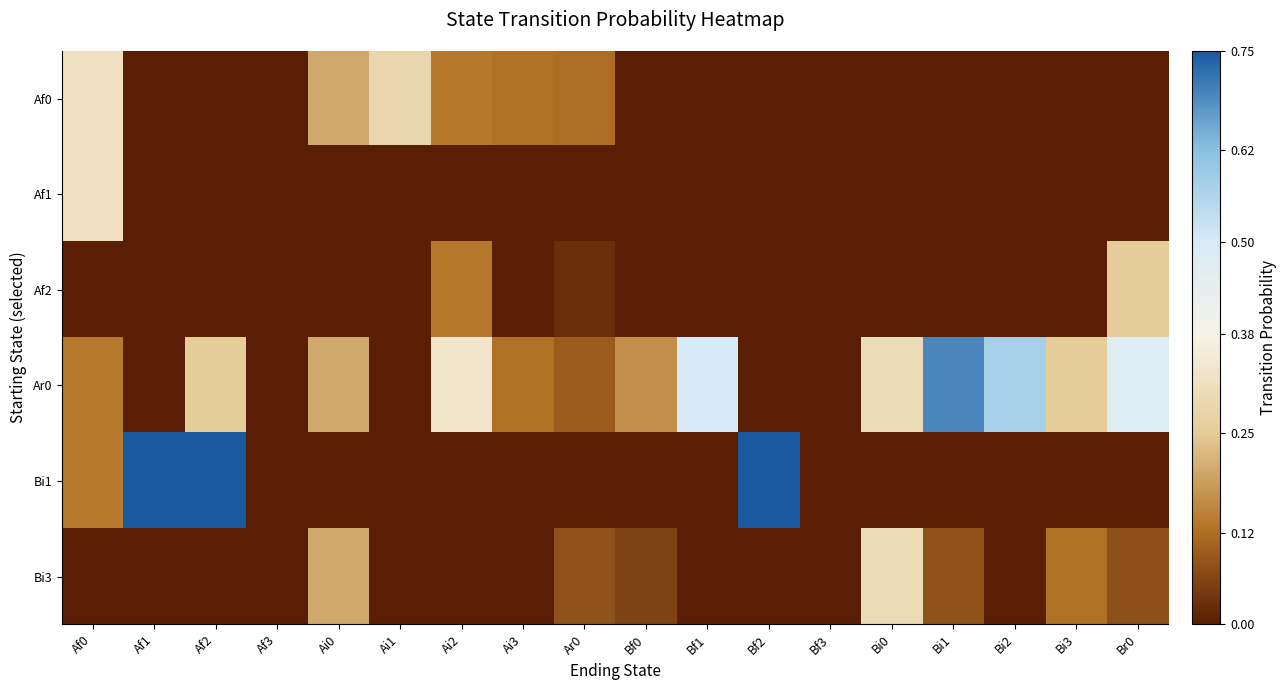

What is the total value across all series at Af2?

1.0